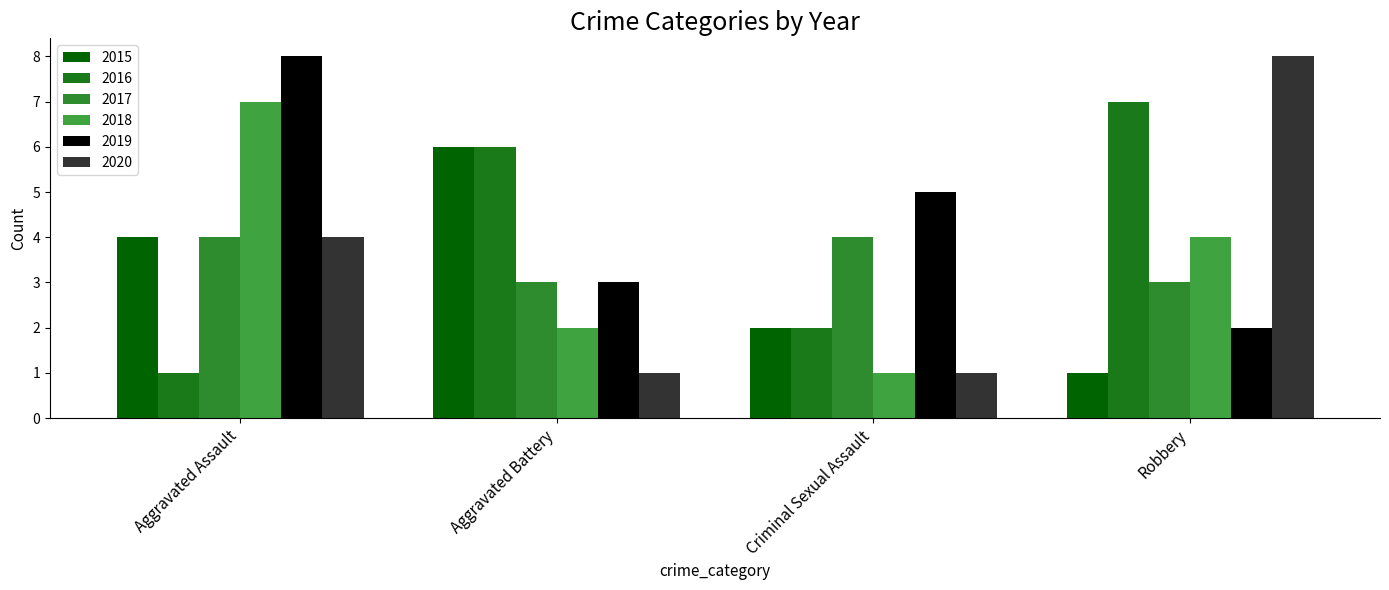

Which category has the lowest value across all series?

Robbery